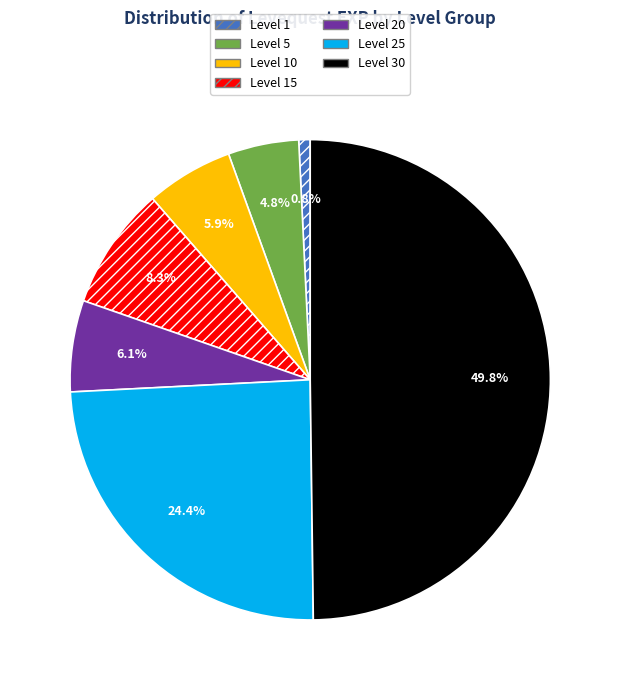

How many slices are in this pie chart?

7